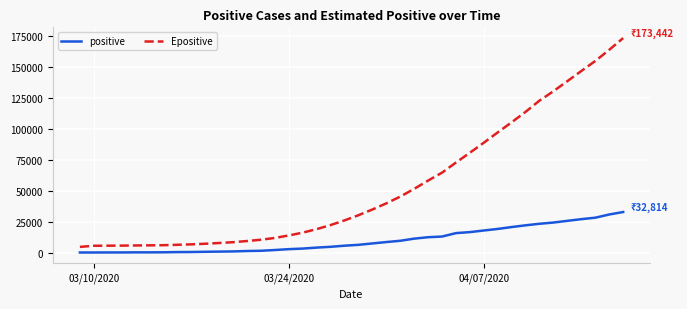

Which series has the widest spread of values?

Epositive